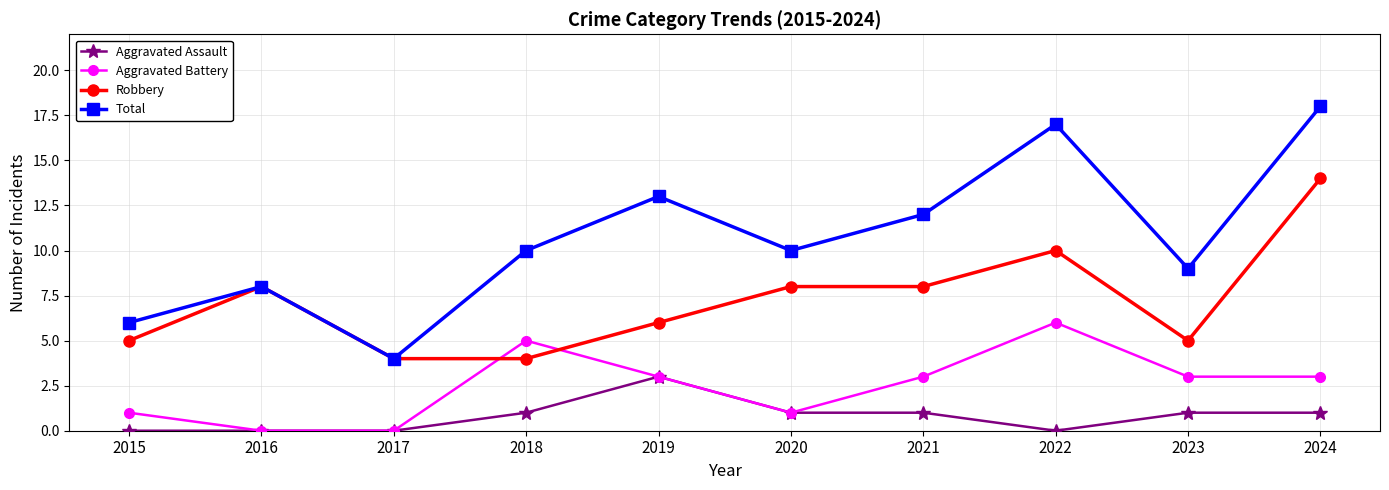

How many interior local peaks does the Total series have?

3